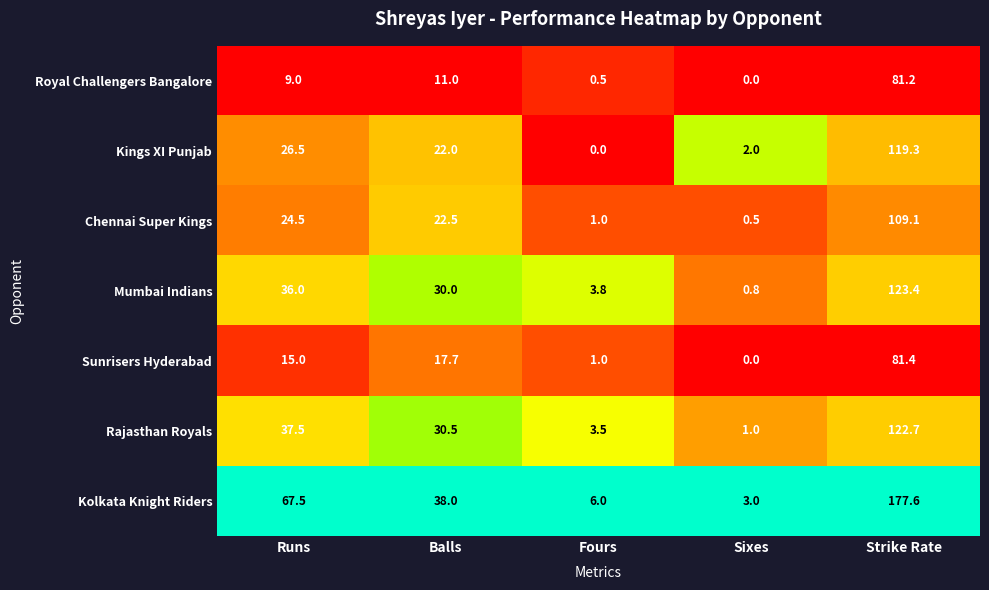

At Balls, list the series in order from largest to smallest.

Kolkata Knight Riders, Rajasthan Royals, Mumbai Indians, Chennai Super Kings, Kings XI Punjab, Sunrisers Hyderabad, Royal Challengers Bangalore